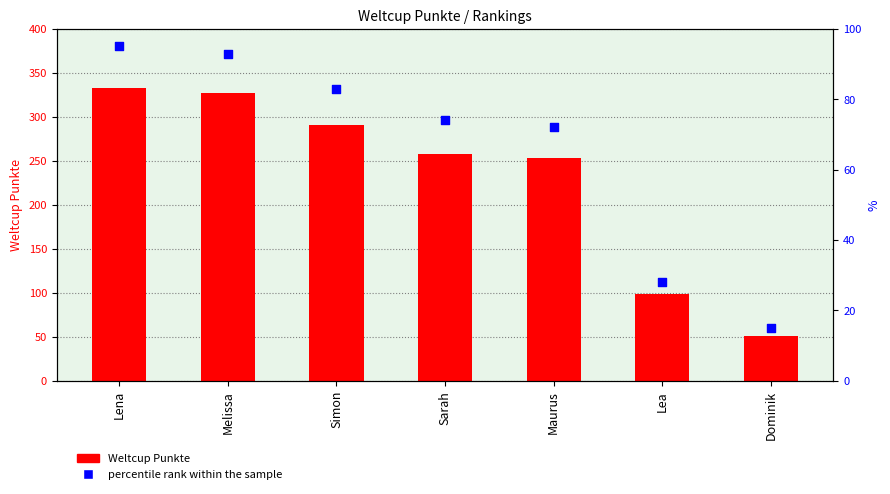

At which category is the sum across all series the highest?

Lena